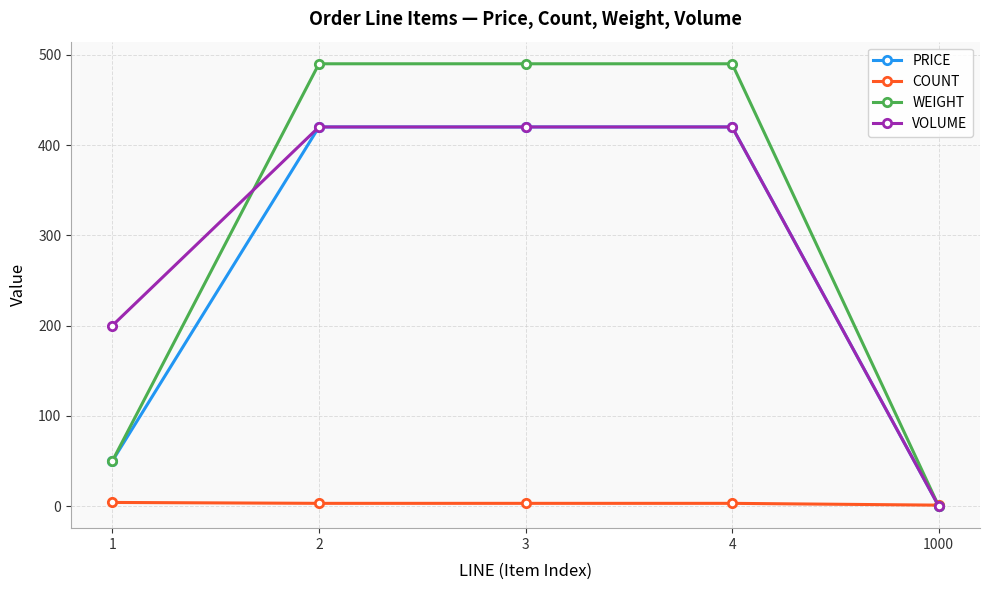

Which series has the largest range (max minus min)?

WEIGHT